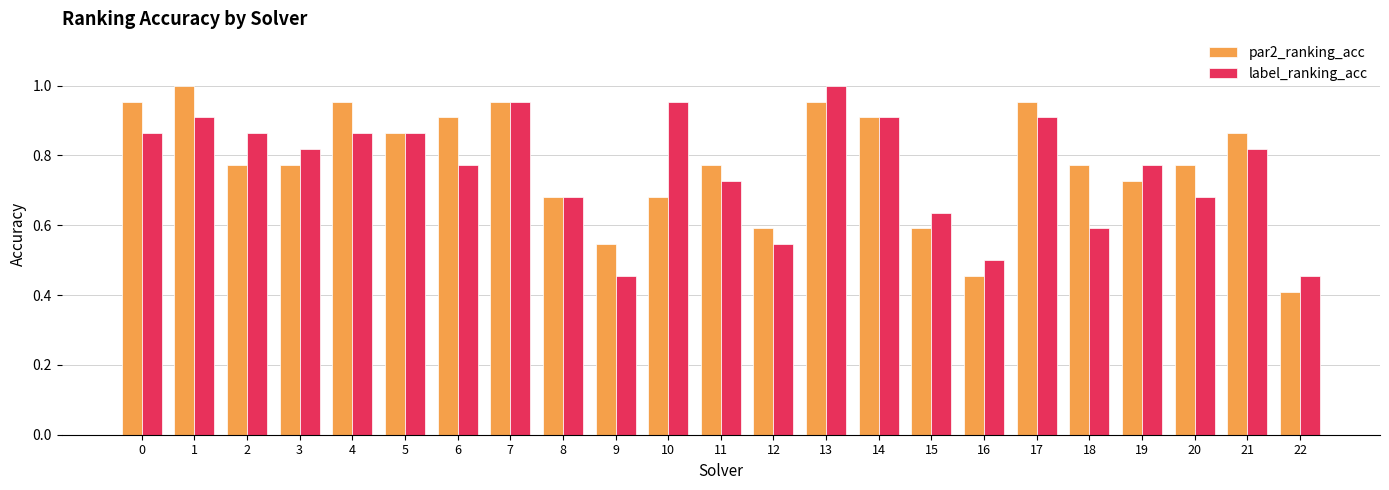

What is the total value across all series at 1?

1.9